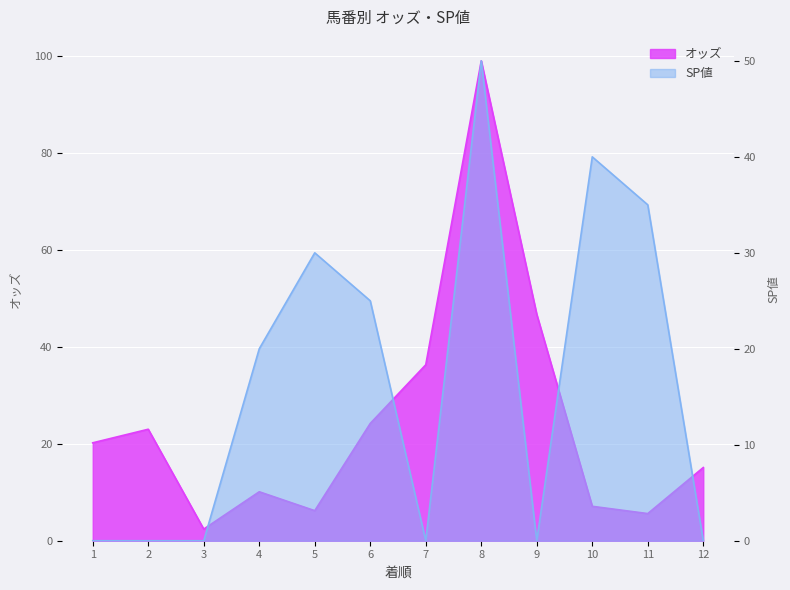

Count the number of data series in this chart.

2